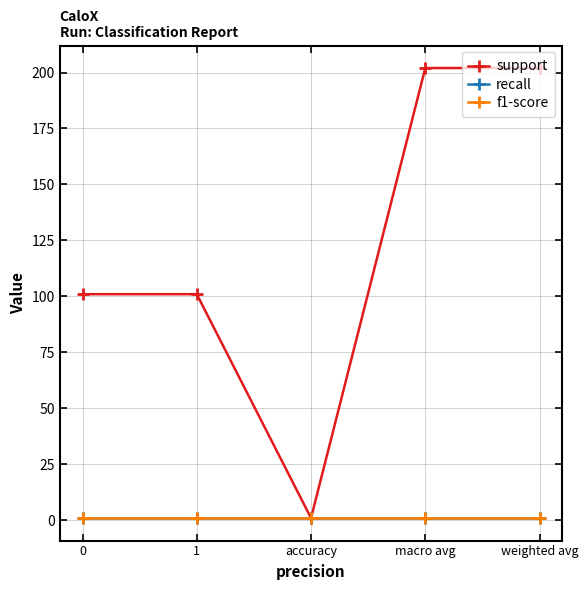

Which series has the largest total across all categories?

support